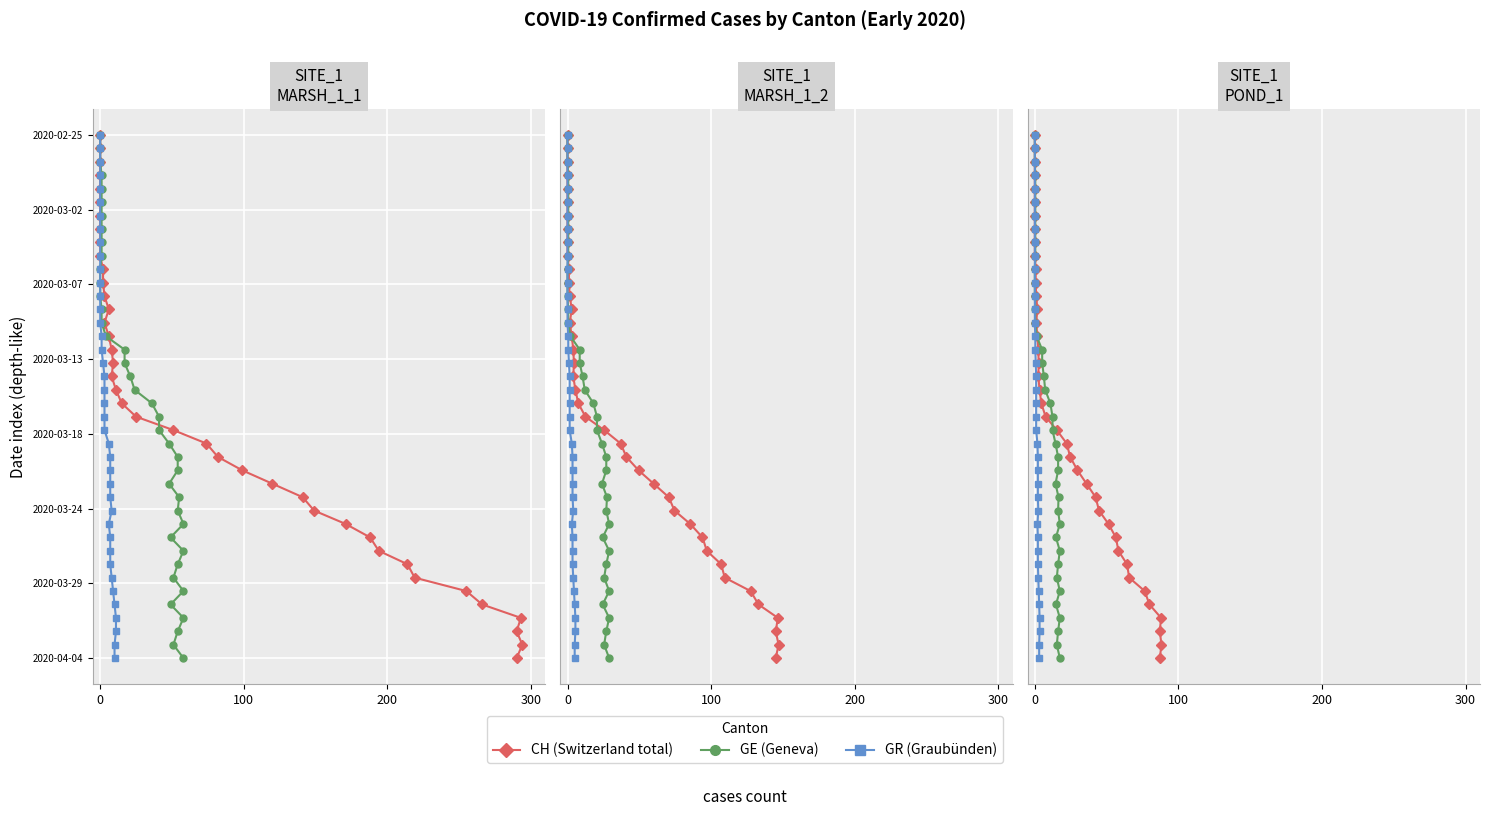

Does the chart display data point markers on the line(s)?

Yes